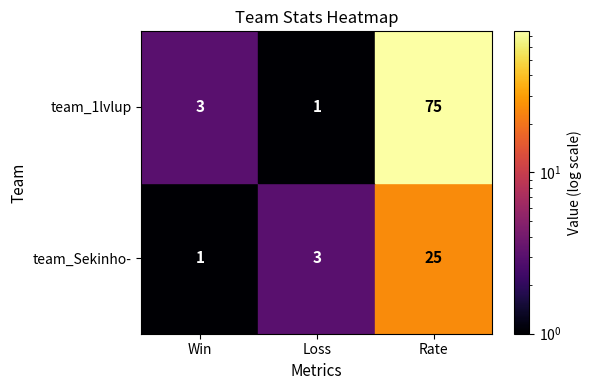

What is the maximum value for team_1lvlup?

75